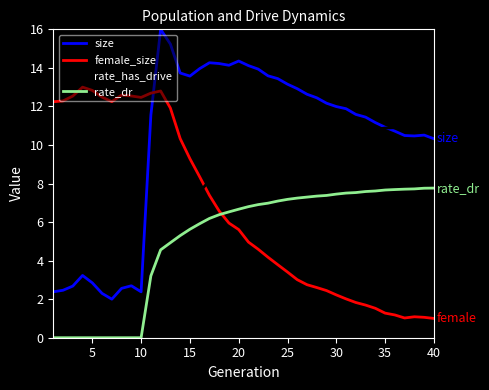

At how many categories does at least one series exceed 5?

40